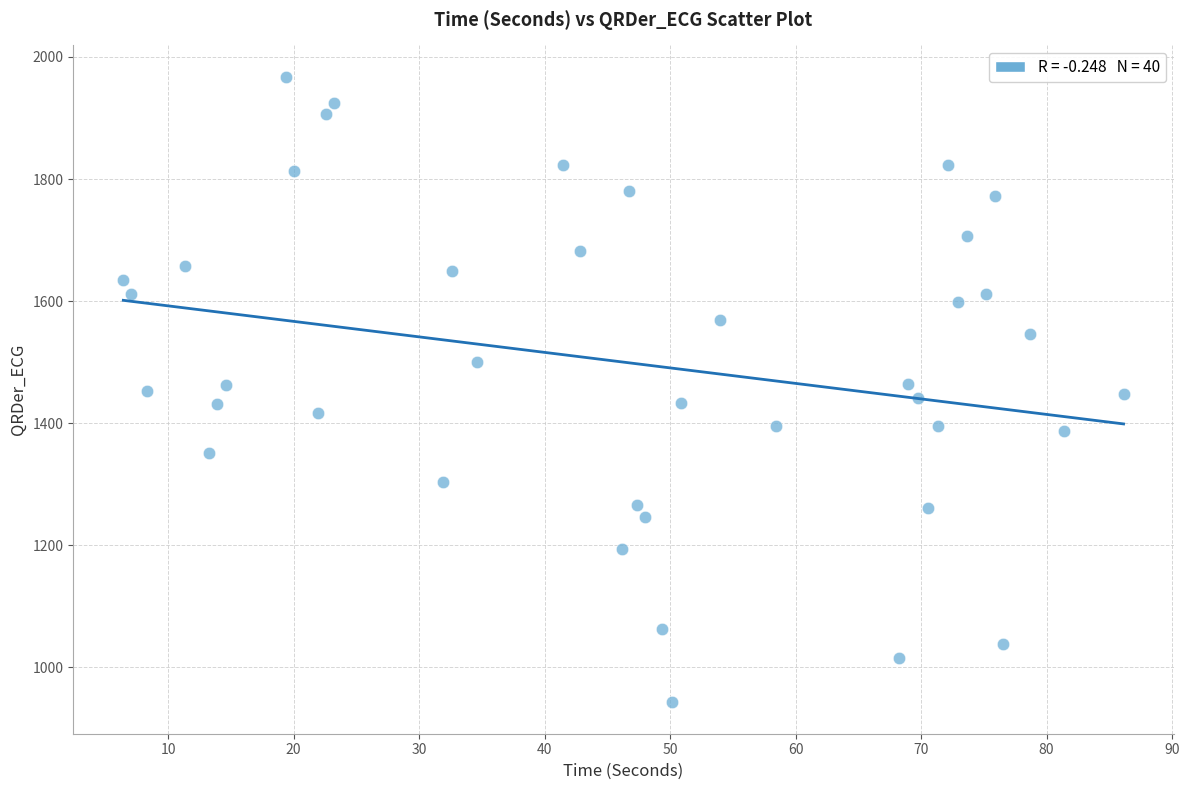

What is the range of Y values (max minus min)?

1025.2